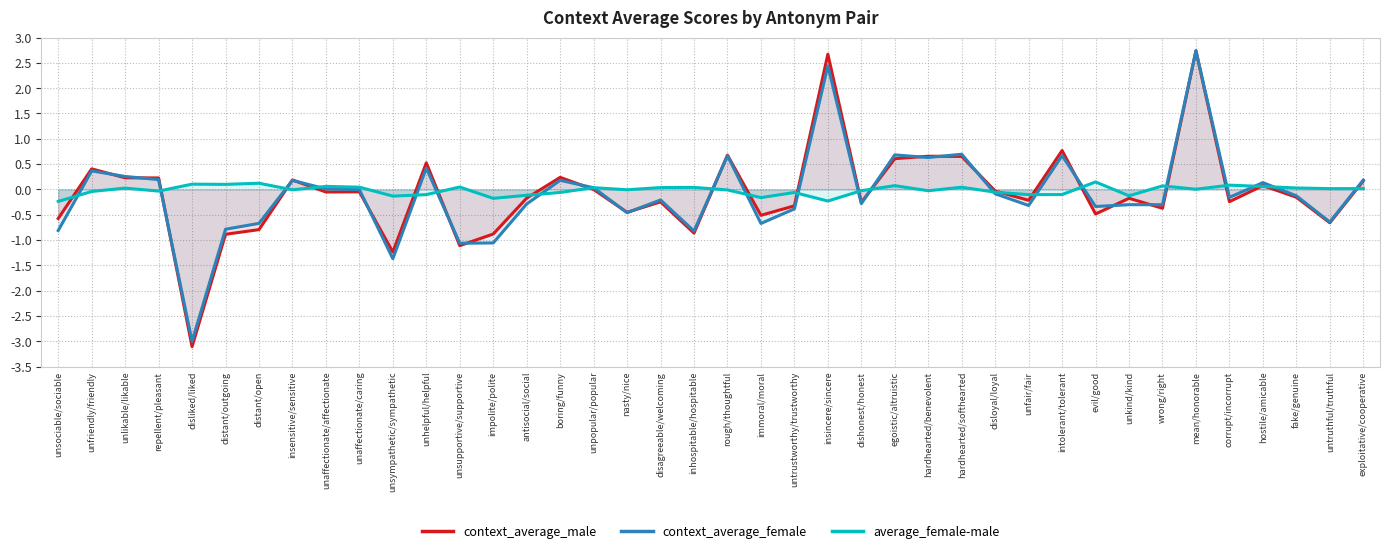

How many times do context_average_female and average_female-male cross each other?

21